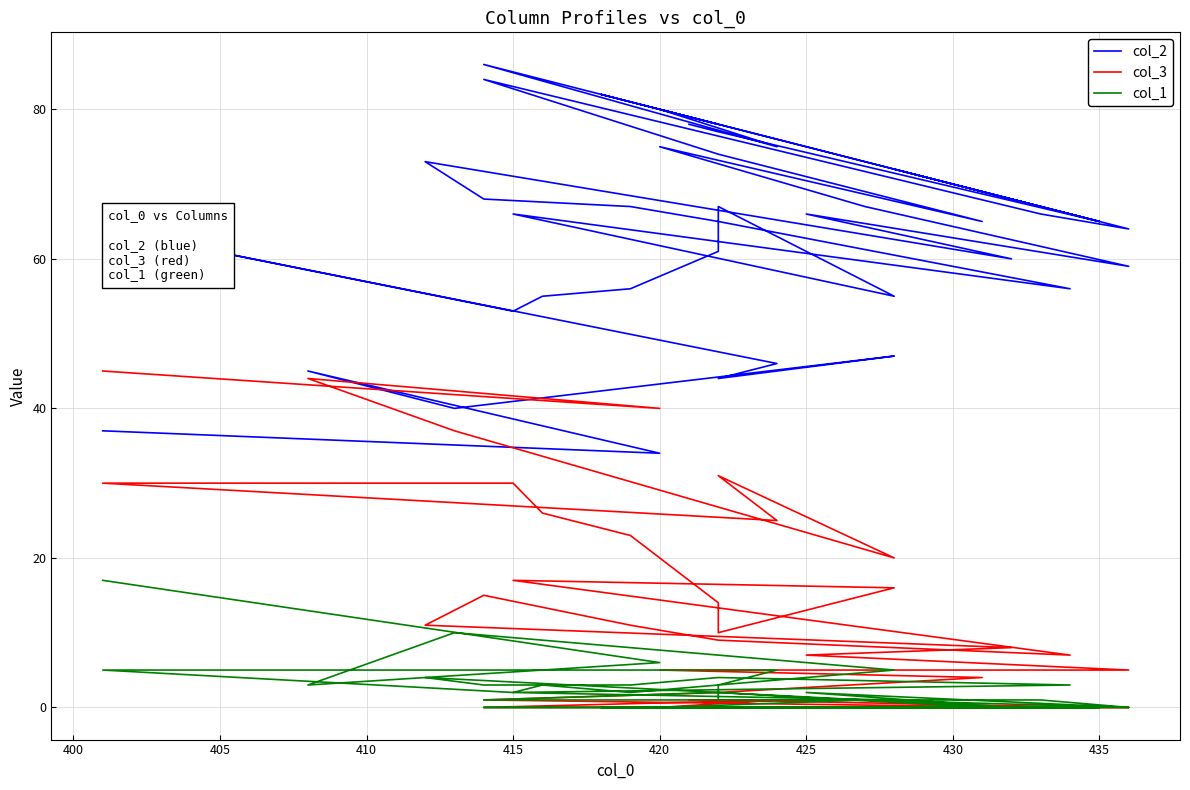

Is it true that col_1 equals 9 at 415?

False